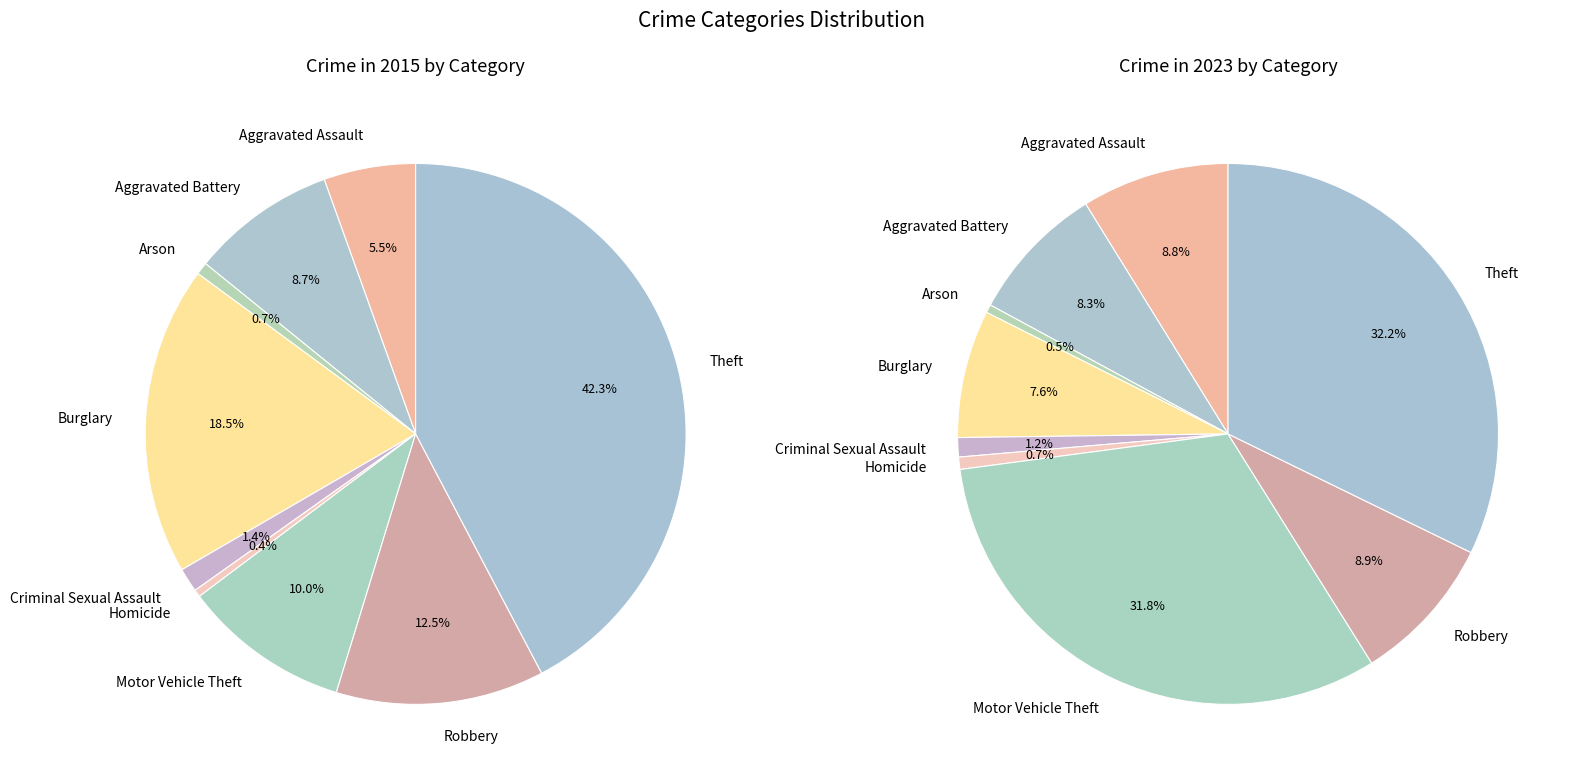

How many slices are in this pie chart?

9